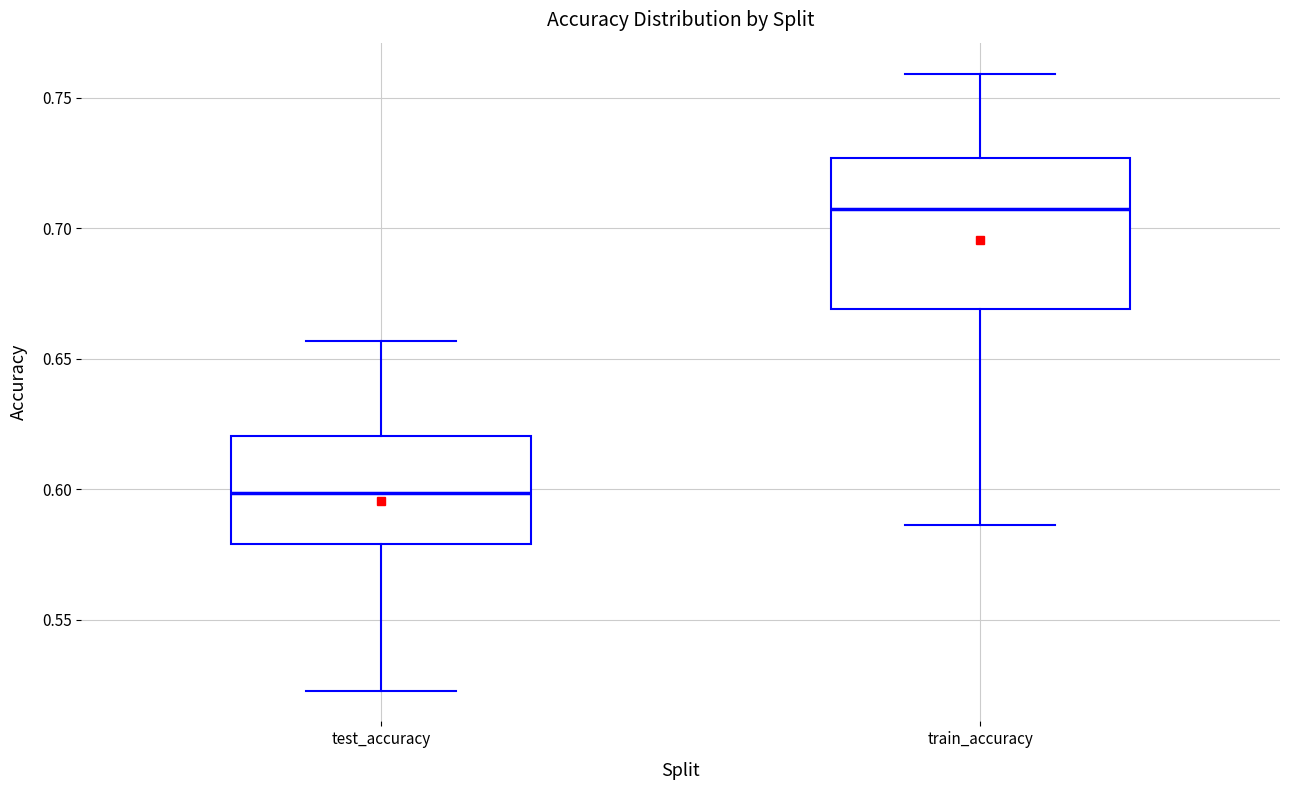

Reading left to right, transcribe this box plot: for each box, give where its median line is, the range the box spans, and where its two whiskers end, as read against the y-axis. The values are not printed on the chart, so give them approximately, as read against the axis.

test_accuracy: median 0.600, box 0.580 to 0.620, whiskers 0.525 to 0.655
train_accuracy: median 0.705, box 0.670 to 0.725, whiskers 0.585 to 0.760